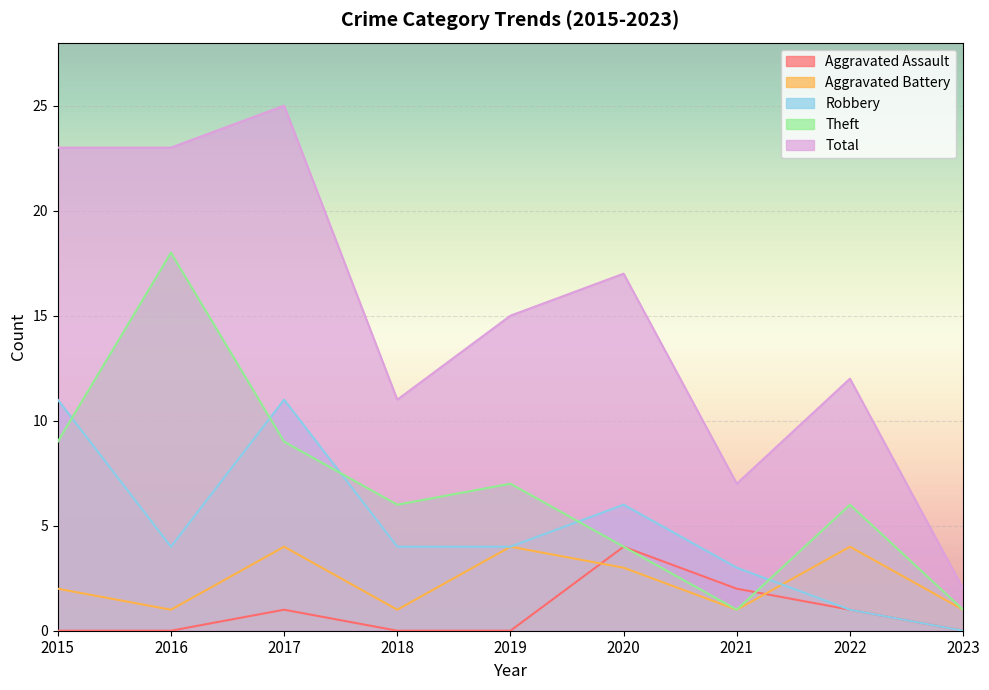

The value of Robbery at 2016 is 2. True or false?

False